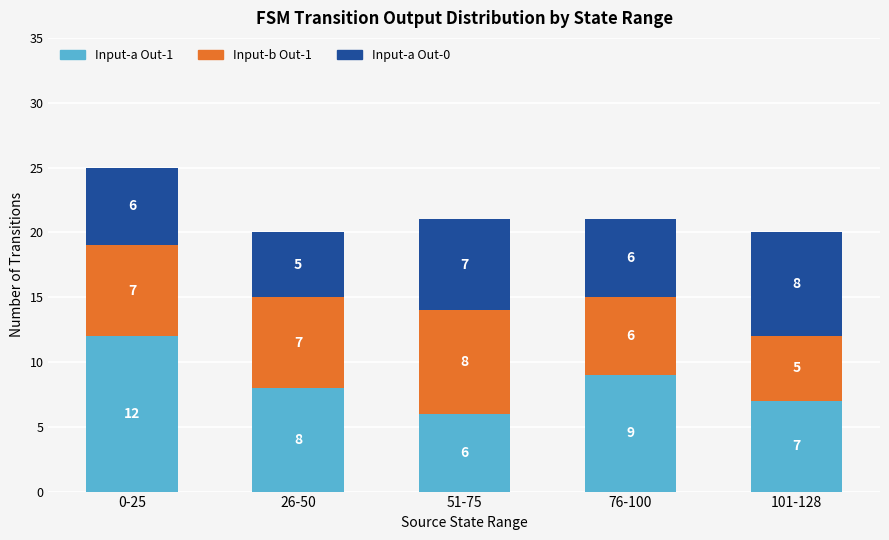

List the labels in order of Input-a Out-1 value, largest first.

0-25, 76-100, 26-50, 101-128, 51-75